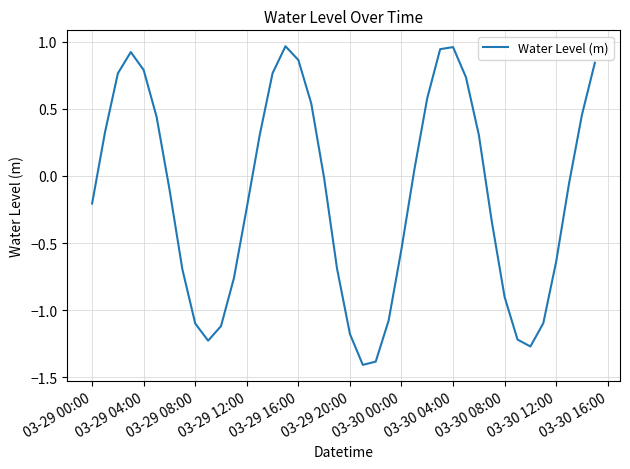

What is the smallest value displayed?

-1.4